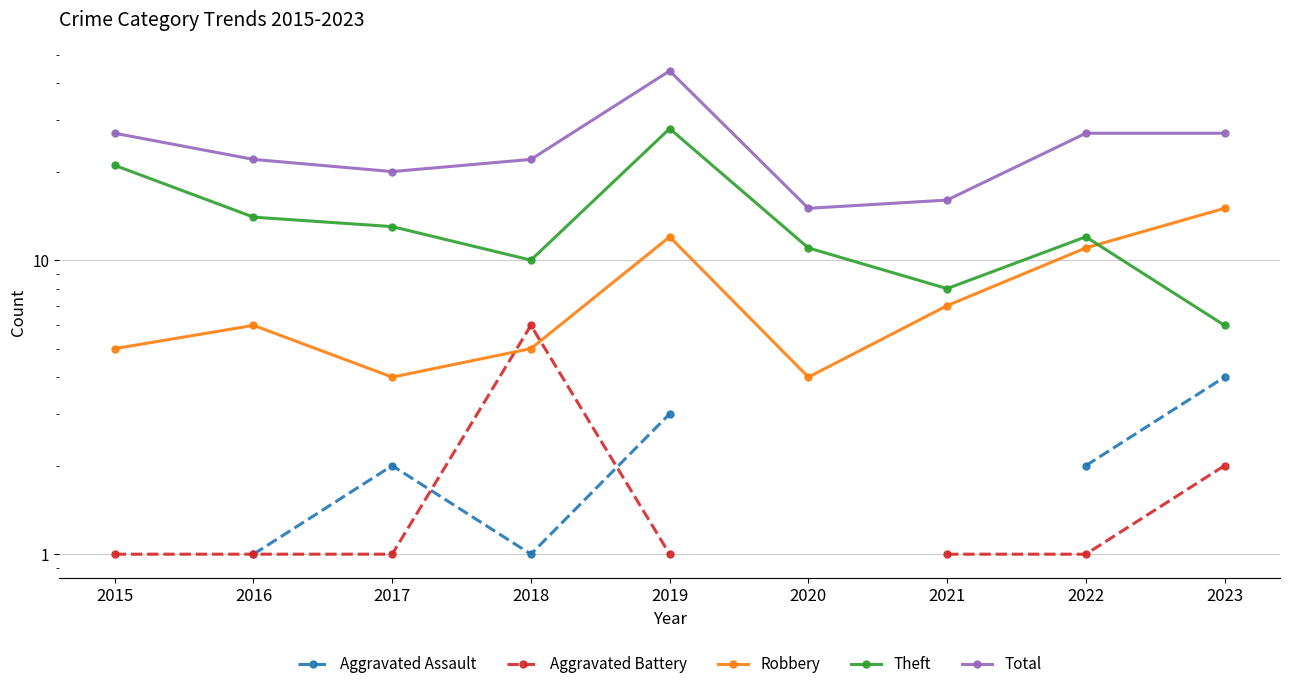

Which category has the highest value in the Robbery series?

2023